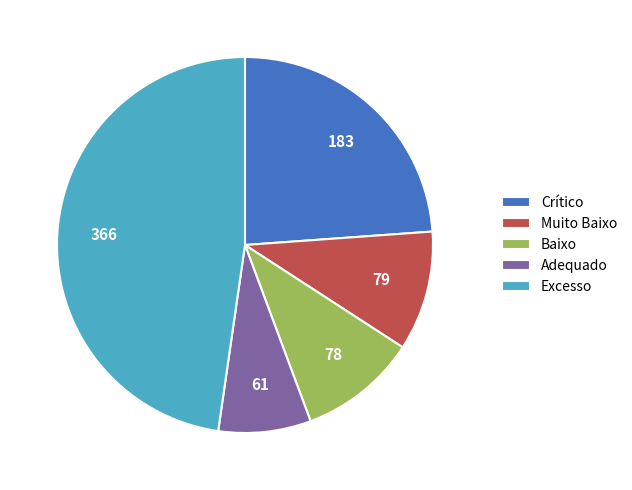

How many slices are in this pie chart?

5